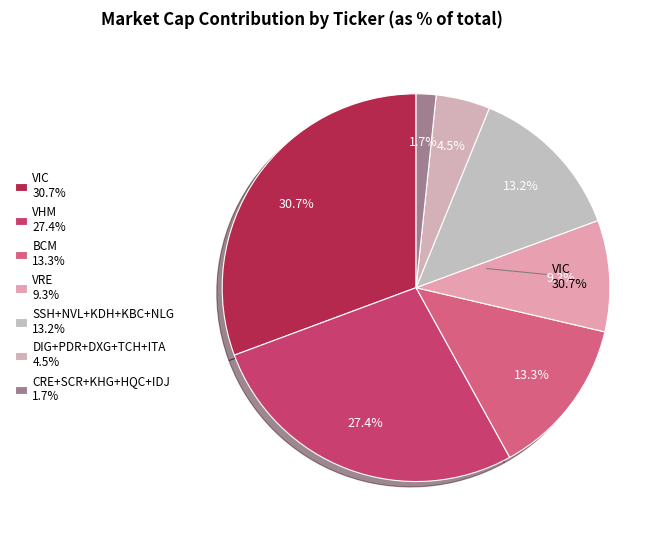

Which slice is the smallest?

IDJ